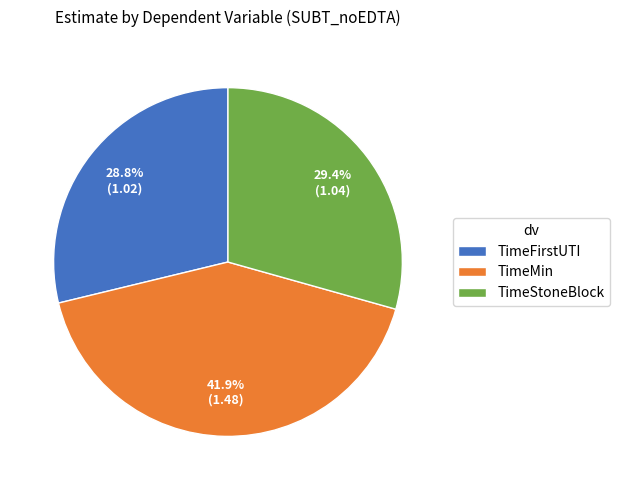

What percentage is NOT represented by TimeStoneBlock?

70.6%